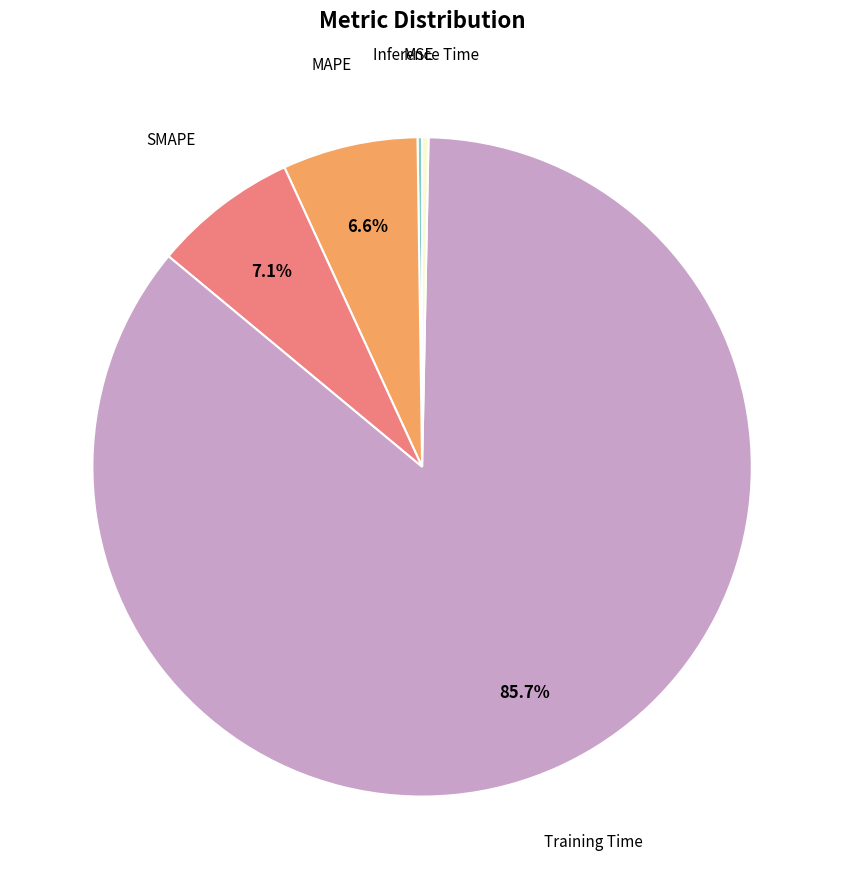

Is there a majority slice in this chart?

Yes